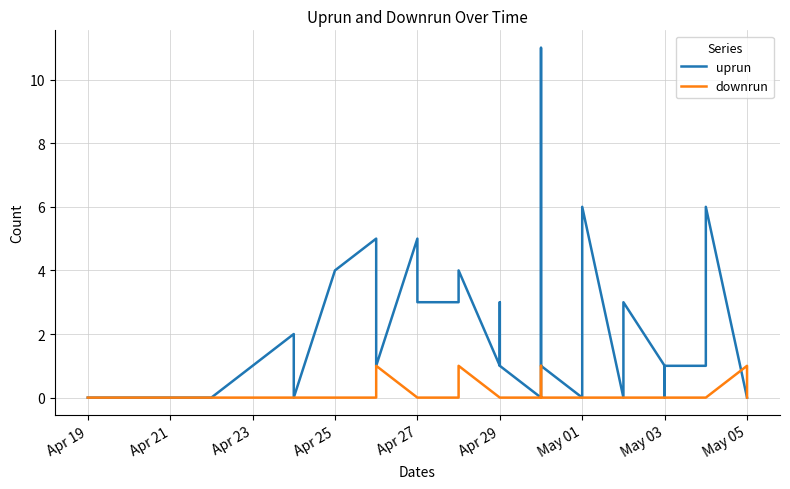

Is it true that uprun equals -5 at May 05?

False